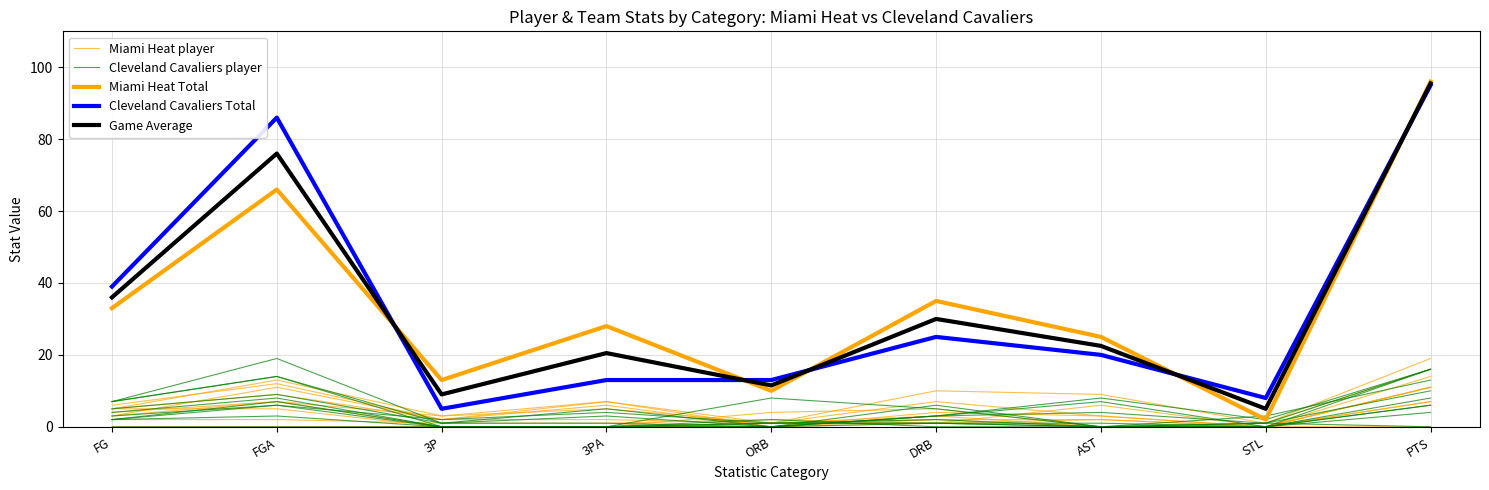

Reading left to right, list all the values displayed in this chart.

Miami Heat player: 6.0	12.0	2.0	2.0	1.0	10.0	9.0	1.0	16.0
Cleveland Cavaliers player: 7.0	14.0	0.0	0.0	8.0	5.0	0.0	0.0	16.0
Miami Heat Total: 33.0	66.0	13.0	28.0	10.0	35.0	25.0	2.0	96.0
Cleveland Cavaliers Total: 39.0	86.0	5.0	13.0	13.0	25.0	20.0	8.0	95.0
Game Average: 36.0	76.0	9.0	20.5	11.5	30.0	22.5	5.0	95.5